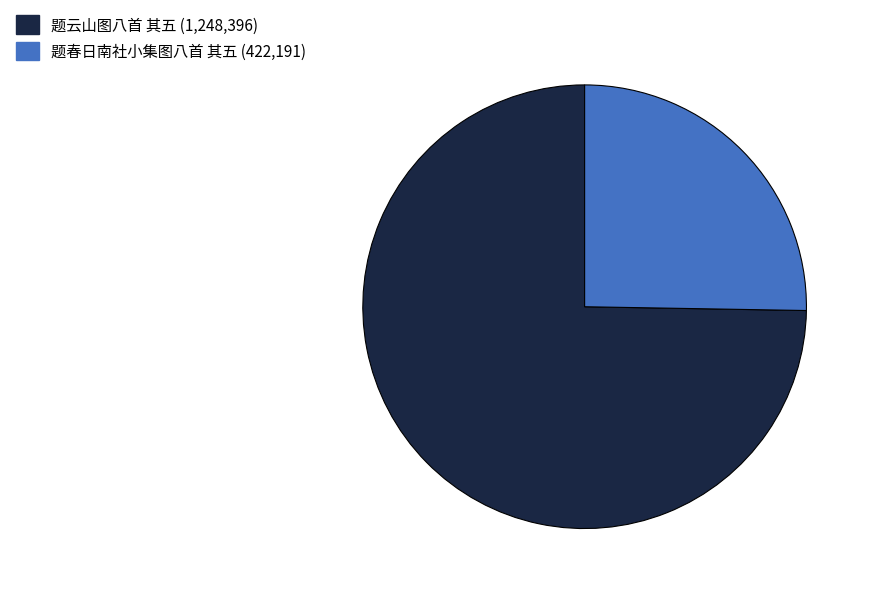

Approximately how many times larger is the value at 题春日南社小集图八首 其五 compared to 题云山图八首 其五?

0.3